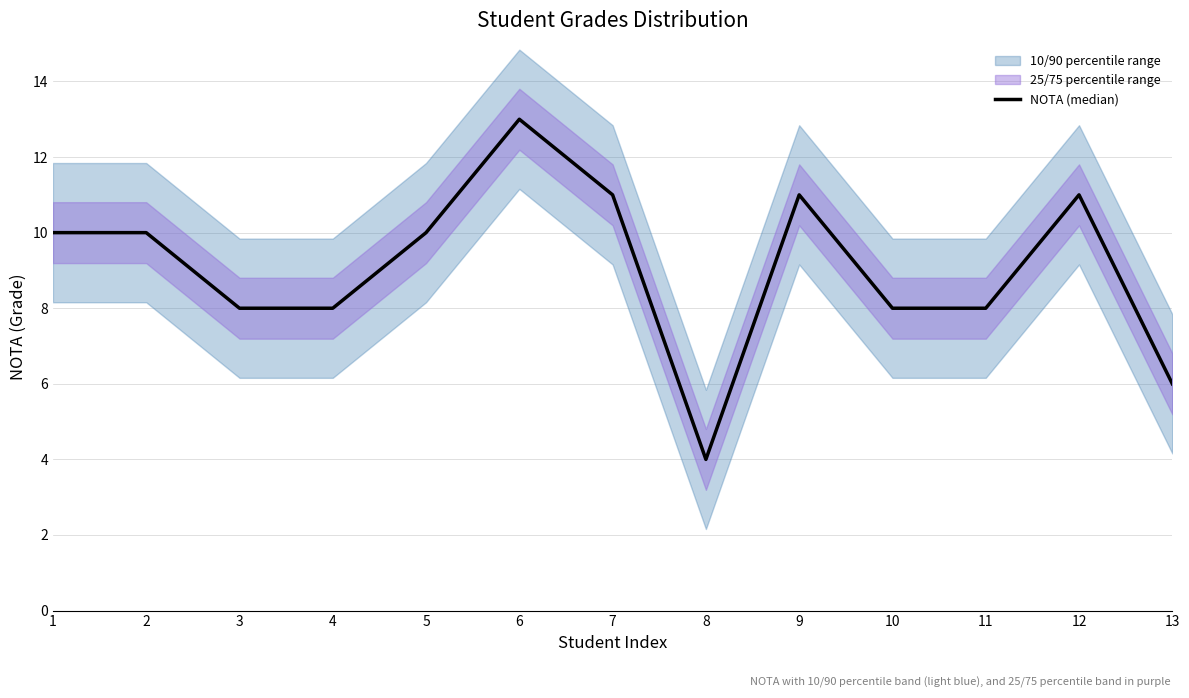

How many interior local peaks (higher than both neighbors) does the data have?

3